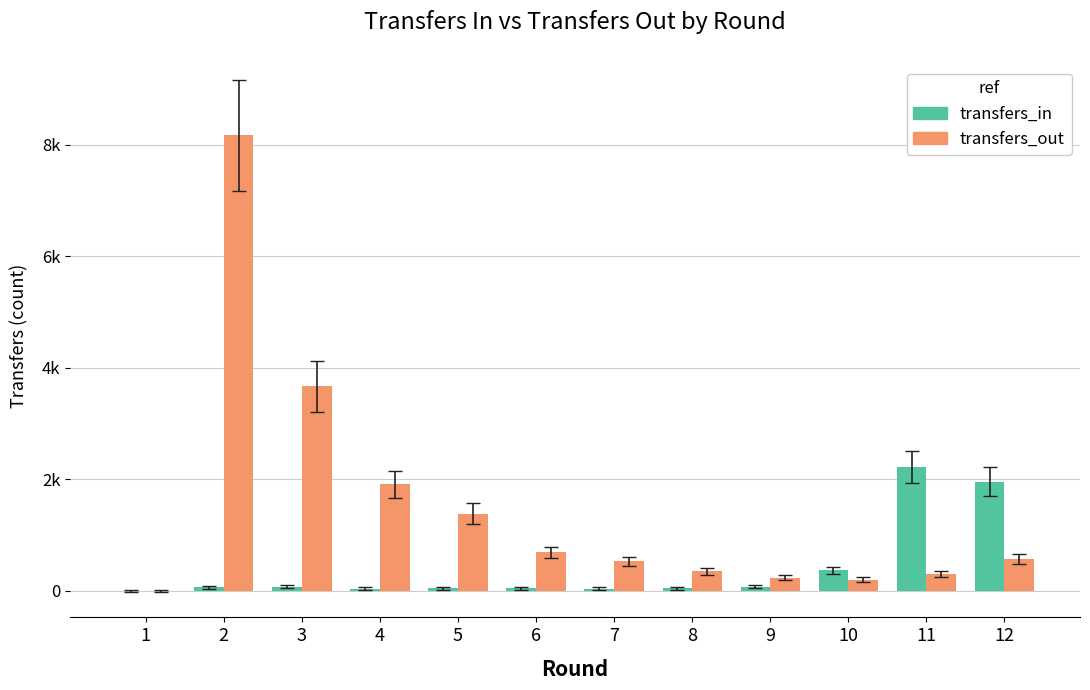

What is the sum of the transfers_out values at 7 and 1?

526